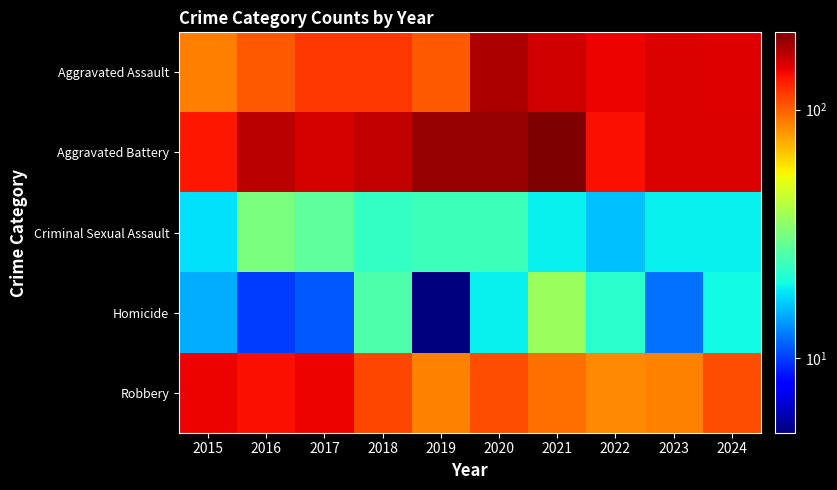

Reading left to right, list all the values displayed in this chart.

Aggravated Assault: 2015=89	2016=103	2017=118	2018=118	2019=103	2020=176	2021=157	2022=143	2023=153	2024=149
Aggravated Battery: 2015=133	2016=168	2017=154	2018=163	2019=190	2020=188	2021=205	2022=137	2023=152	2024=153
Criminal Sexual Assault: 2015=18	2016=32	2017=28	2018=23	2019=24	2020=24	2021=19	2022=16	2023=19	2024=19
Homicide: 2015=15	2016=10	2017=11	2018=26	2019=5	2020=19	2021=37	2022=22	2023=12	2024=20
Robbery: 2015=143	2016=137	2017=144	2018=110	2019=88	2020=107	2021=95	2022=85	2023=88	2024=107